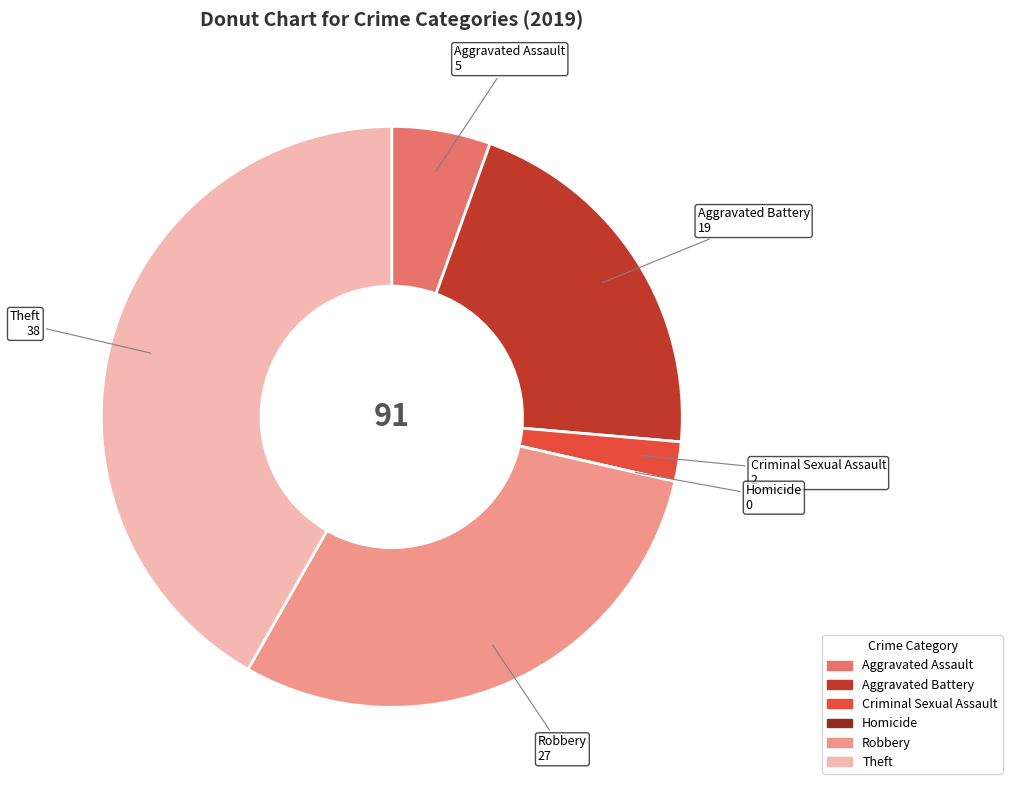

Approximately how many times larger is the value at Aggravated Assault compared to Aggravated Battery?

0.3